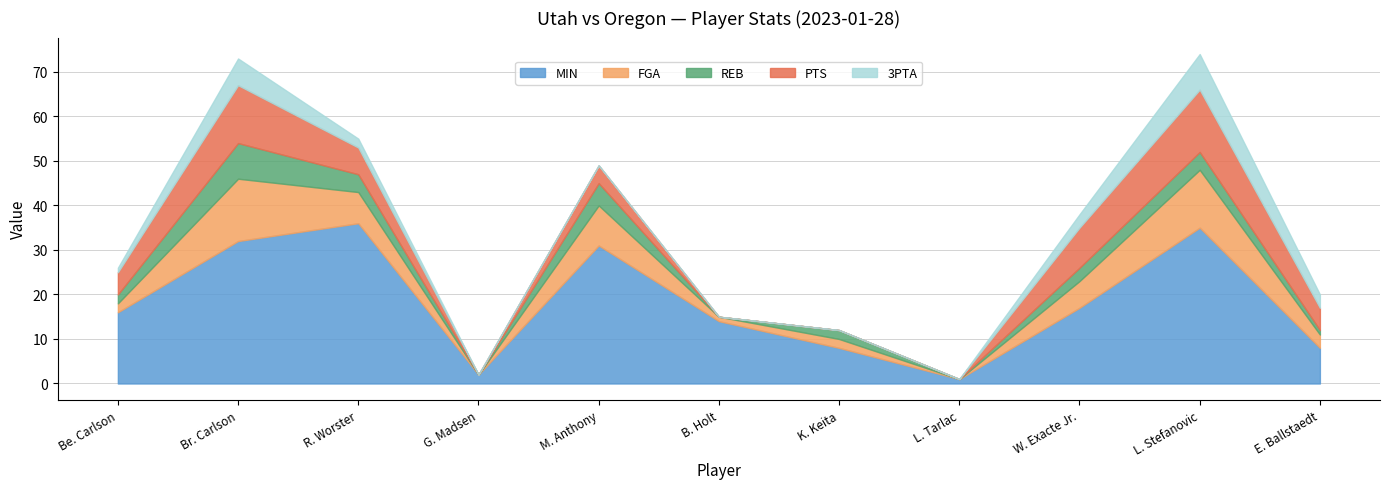

Rank the series at G. Madsen from lowest to highest value.

FGA, REB, PTS, 3PTA, MIN